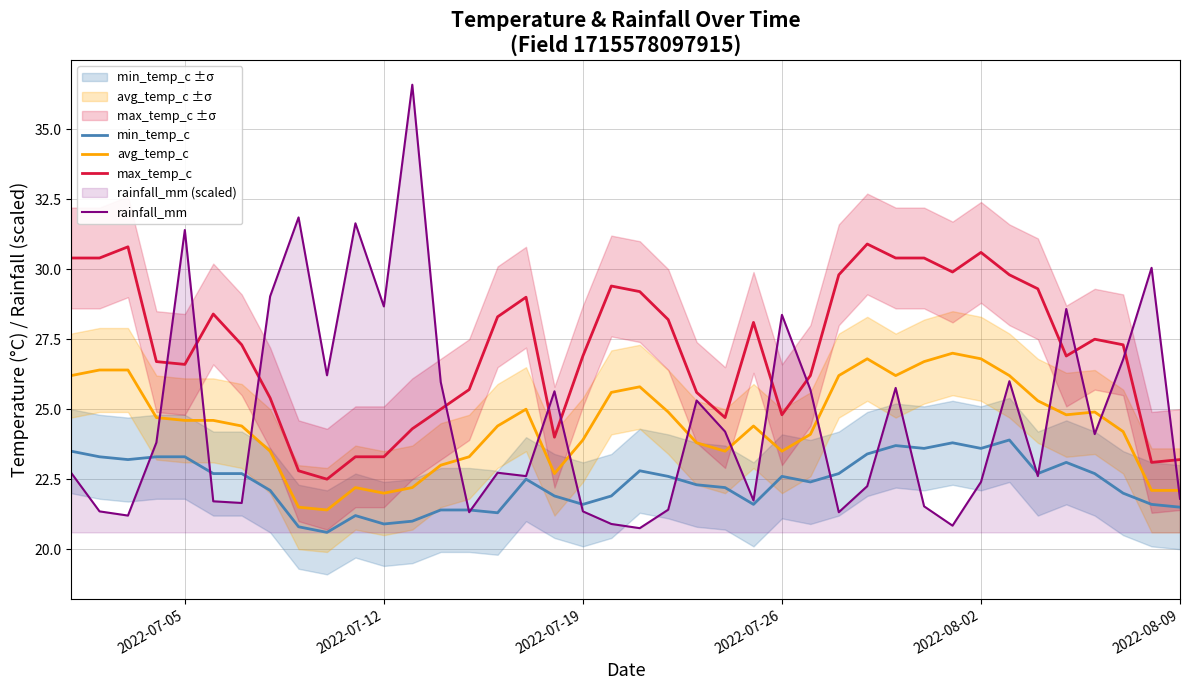

True or false: avg_temp_c and max_temp_c intersect in this chart.

False